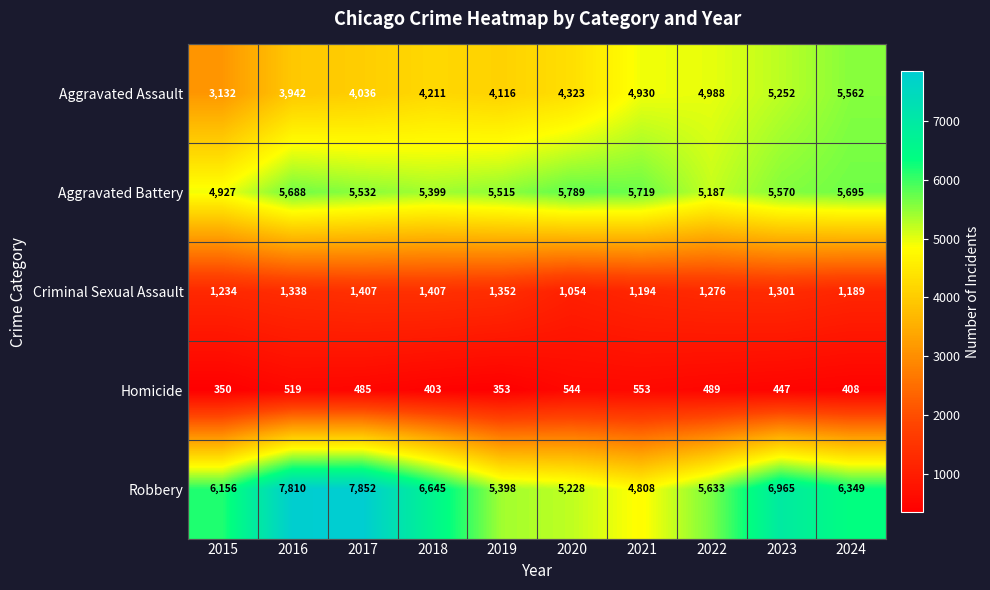

What is the difference between the highest and lowest values at 2019?

5162